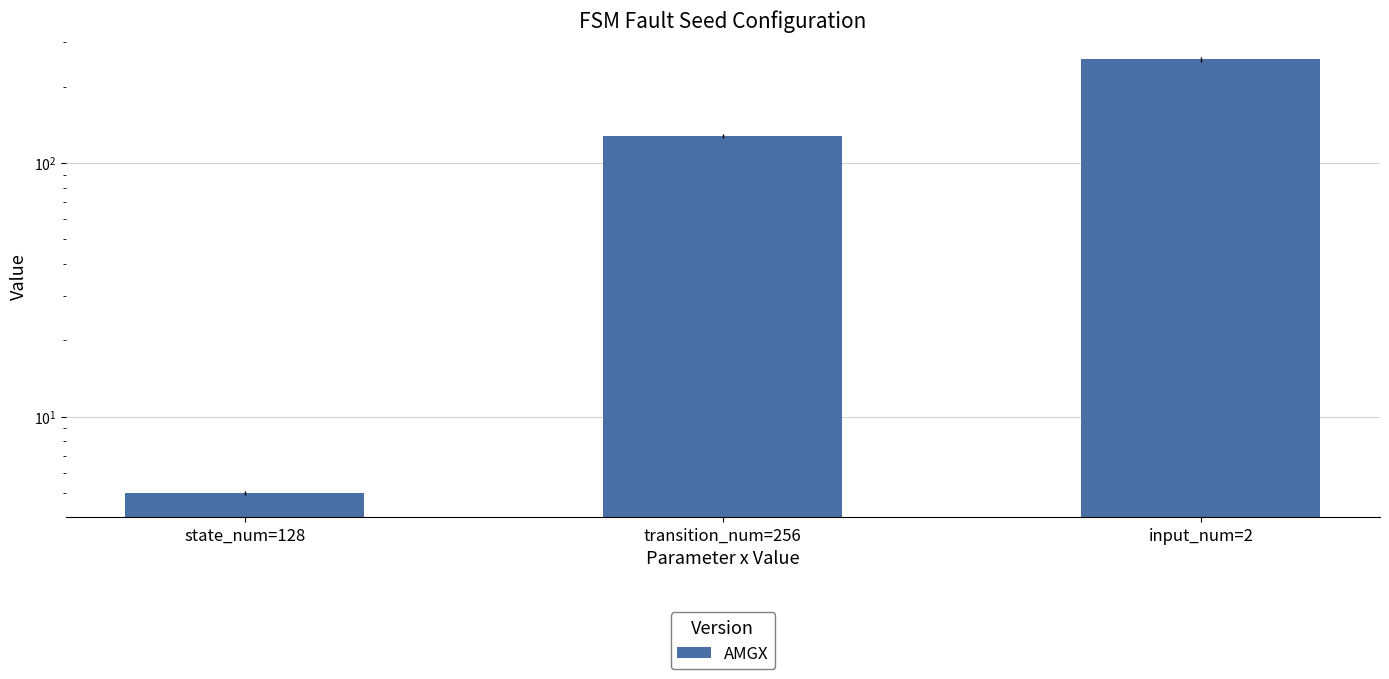

List the labels in order of value, largest first.

input_num=2, transition_num=256, state_num=128